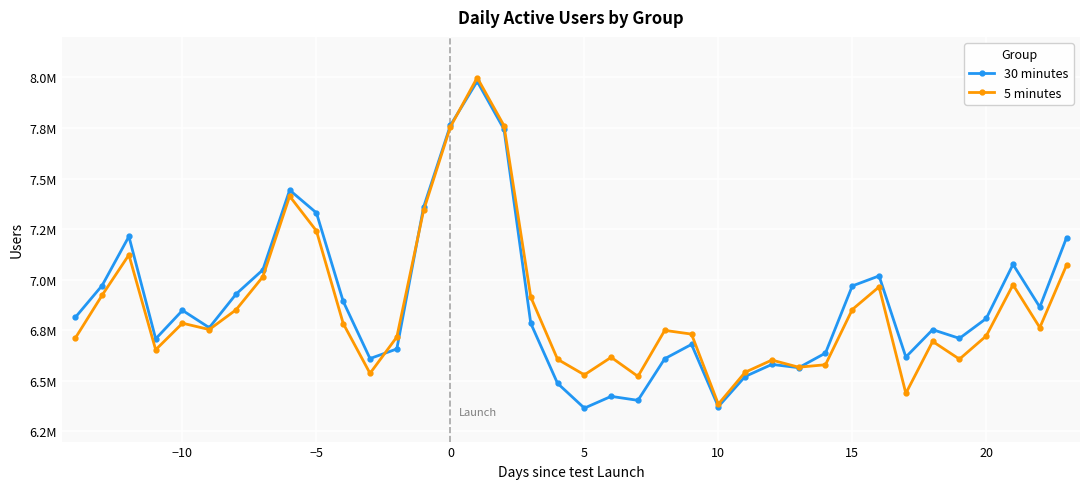

Count the number of data series in this chart.

2